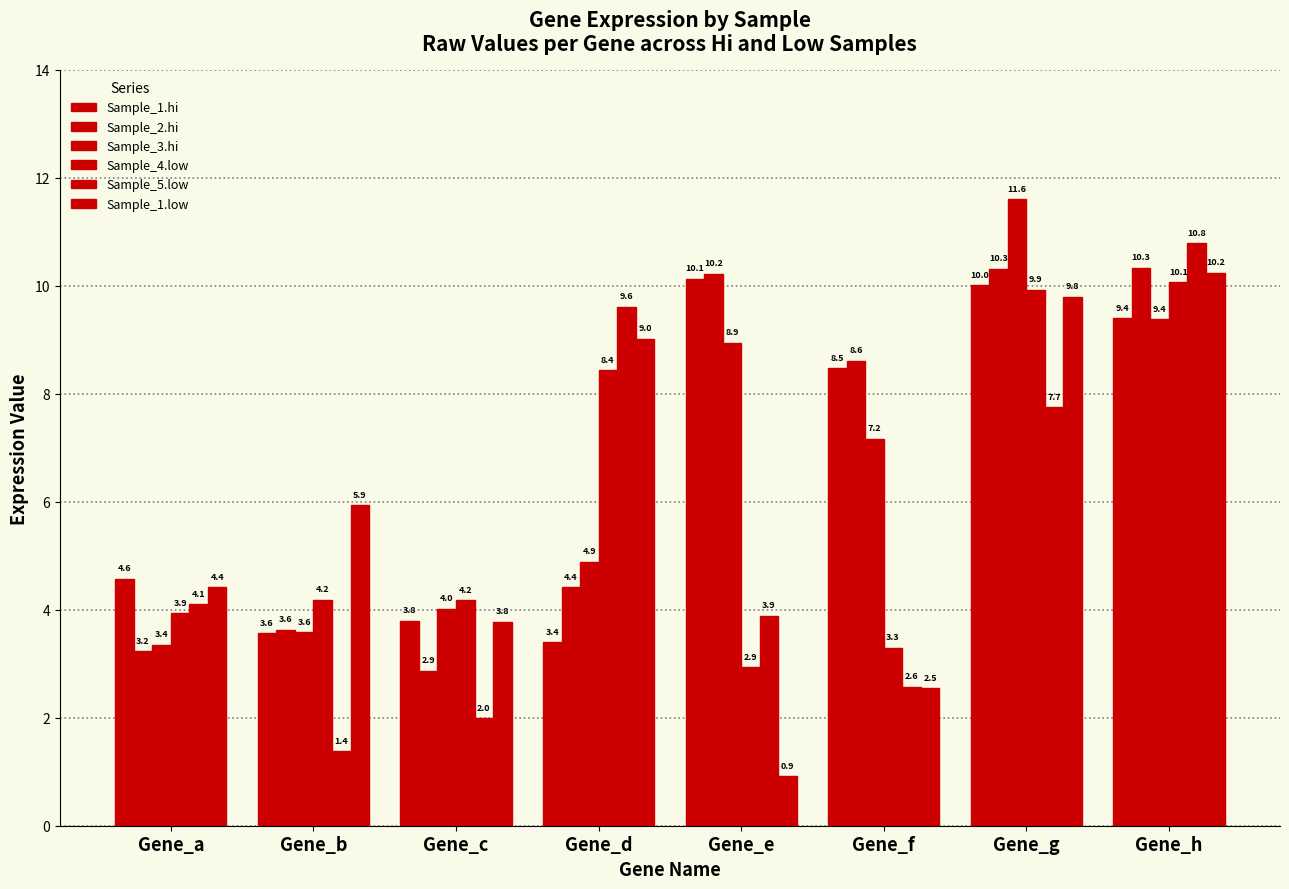

Between Gene_e and Gene_b, which is larger?

Gene_e